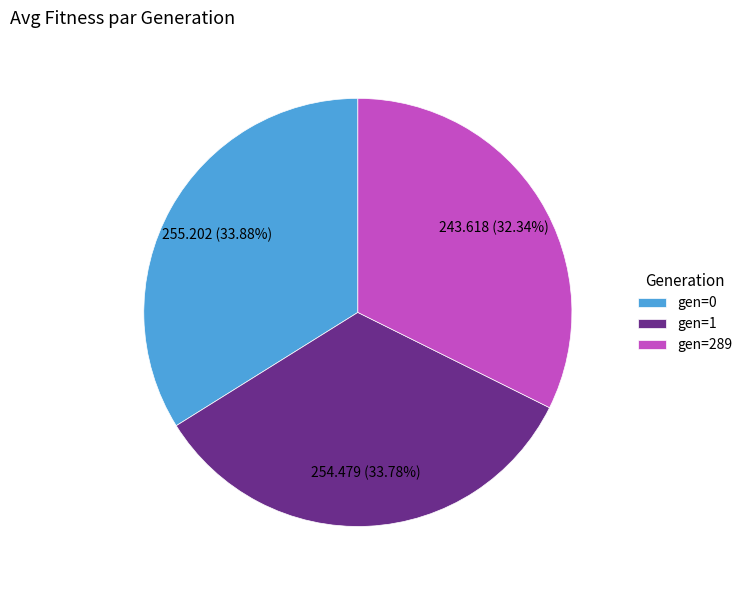

Is it true that gen=0 is 42% of the pie?

False